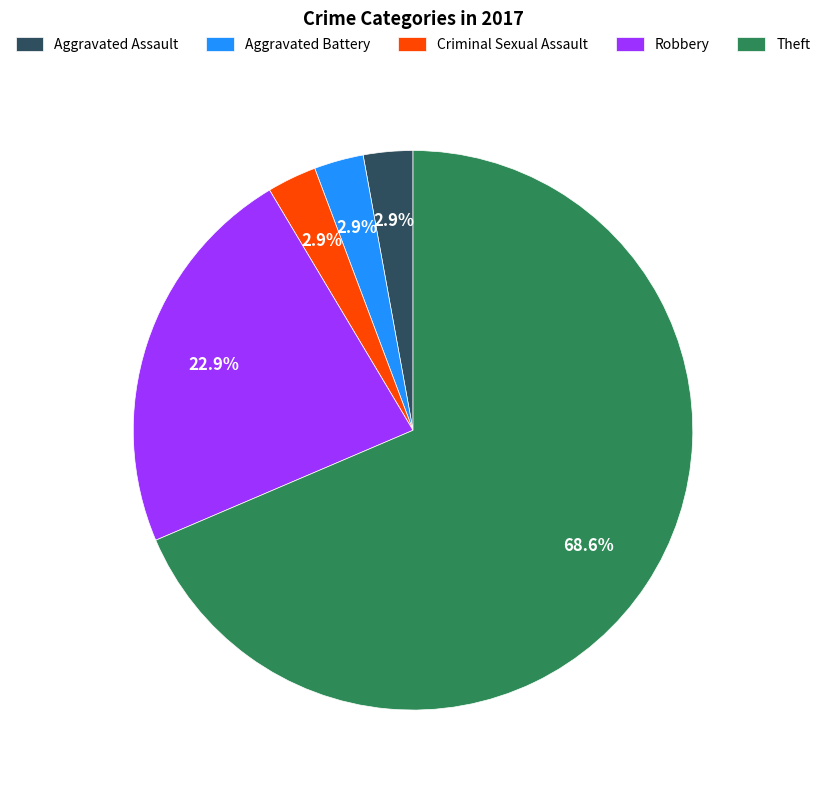

Do Robbery and Aggravated Assault together represent more than half of the pie?

No